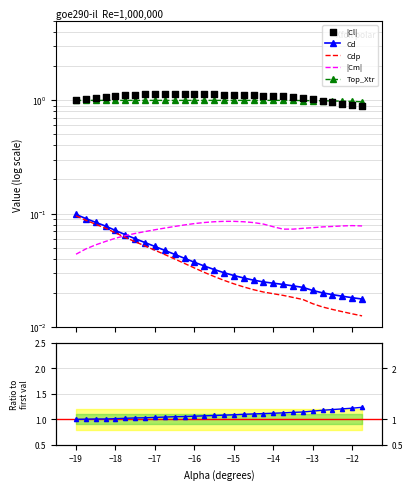

Which series contains the lowest Y value?

Cdp